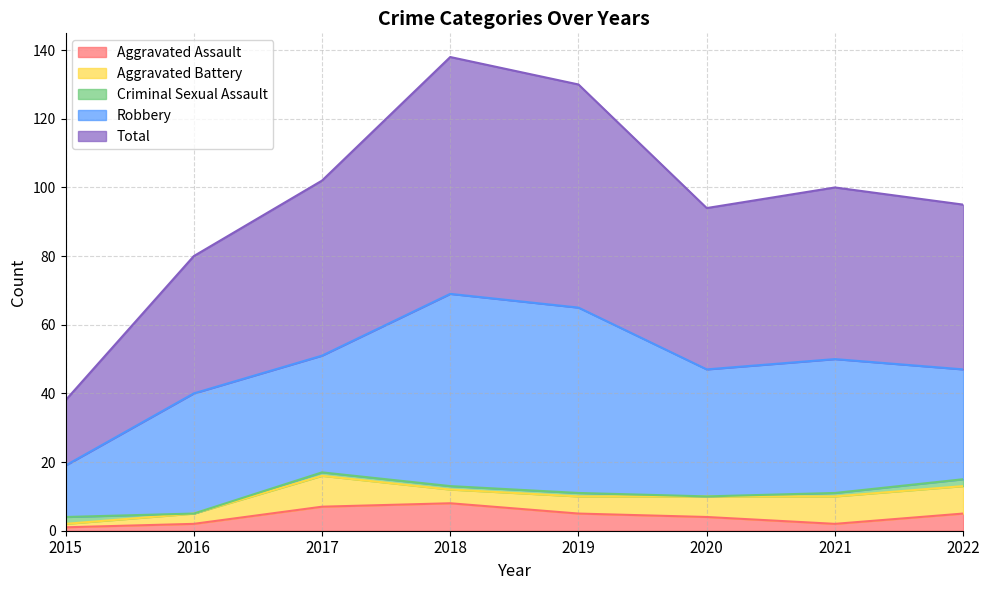

What is the average value of the Criminal Sexual Assault series?

1